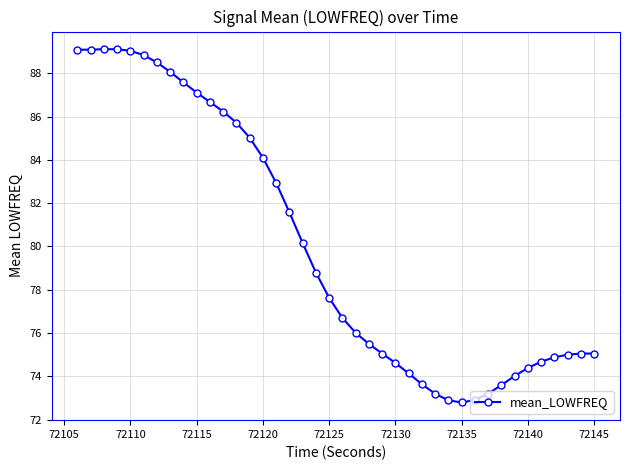

What is the difference between the second highest and minimum values?

16.3